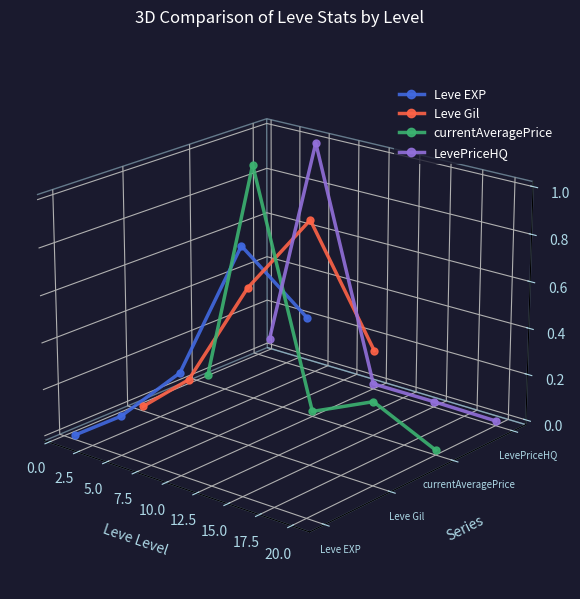

Where do Leve Gil and currentAveragePrice first cross each other?

0.0 and 2.5